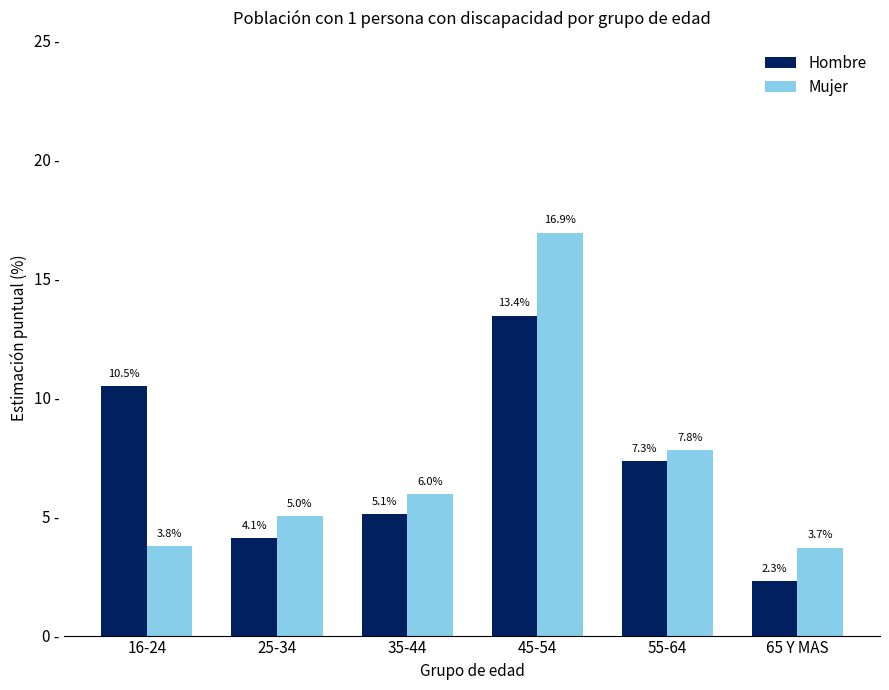

Which category has the highest value in the Mujer series?

45-54